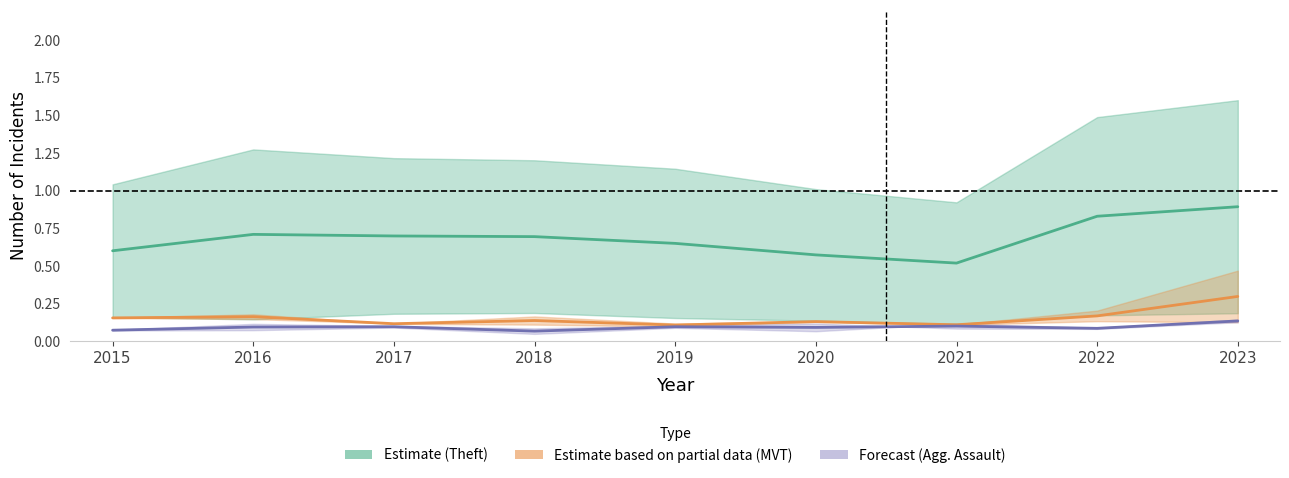

Between 2015 and 2016, which series saw the biggest shift?

Theft (Estimate)